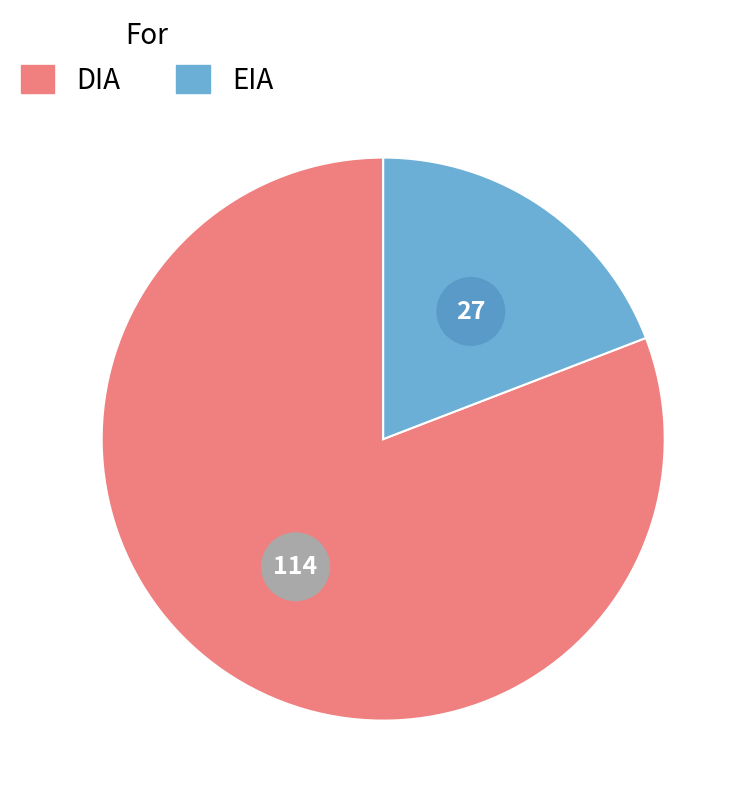

What percentage do EIA and DIA together represent?

100.0%